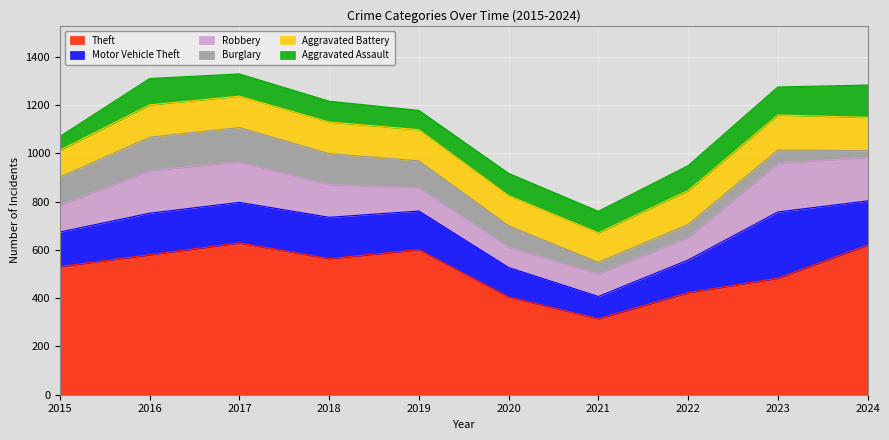

What is the difference between the Aggravated Battery values at 2019 and 2024?

9